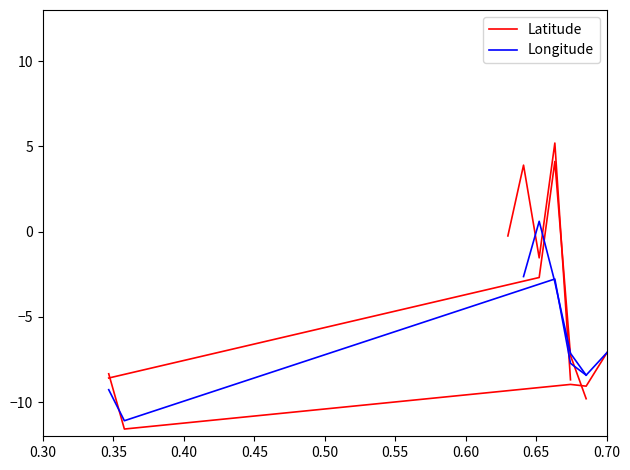

Which series changed the most between 0.30 and 0.40?

Latitude